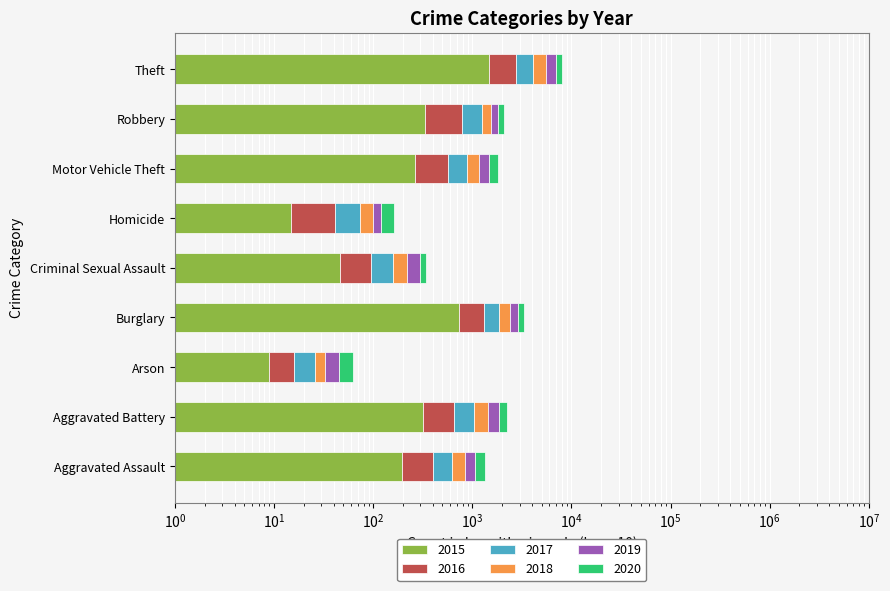

How many categories are shown in the chart?

9